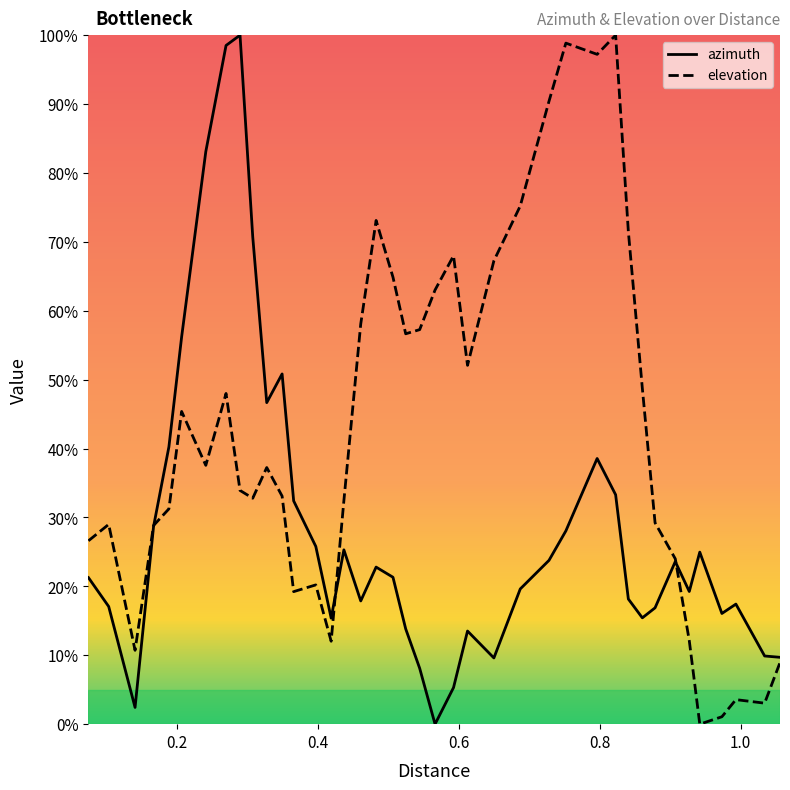

What is the total value across all series at 0.327316?

83.9